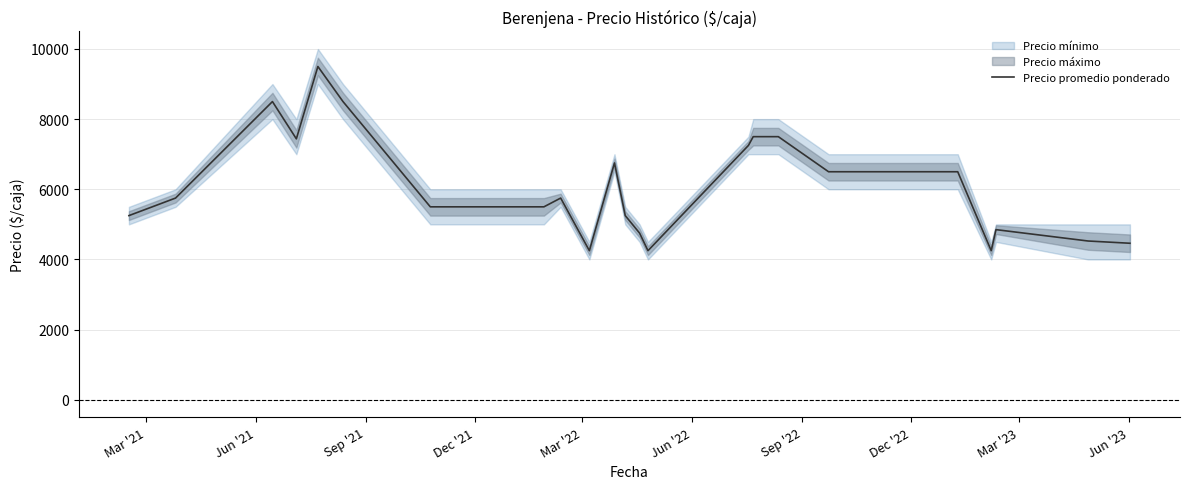

Between Mar '23 and Jun '23, which is larger?

Mar '23